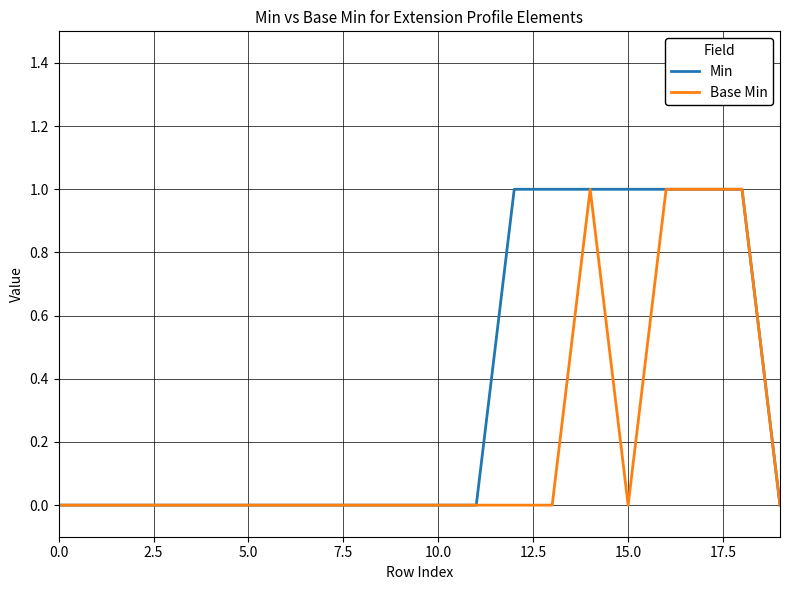

List the series in order of their overall mean, highest first.

Min, Base Min